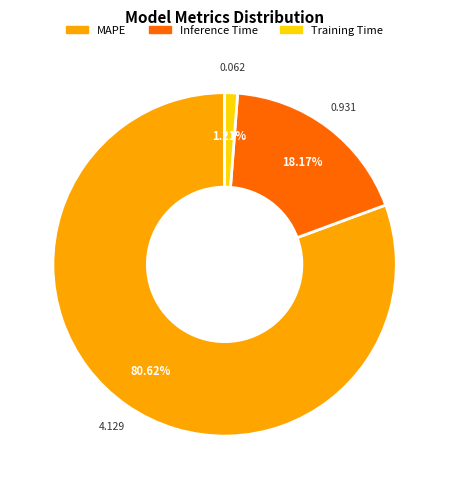

Between Inference Time and Training Time, which is larger?

Inference Time